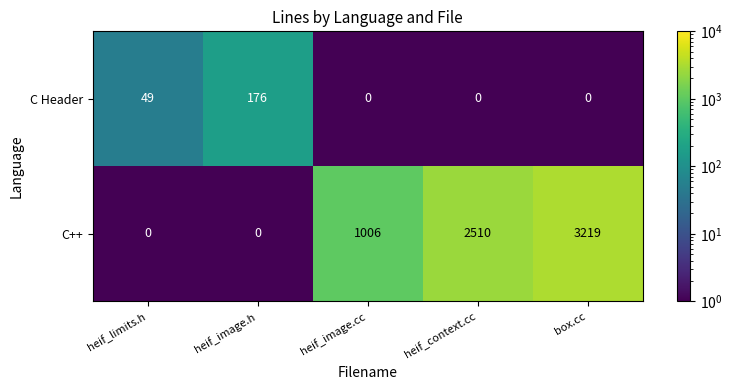

Count the C++ values in the range 0 to 2510.

4